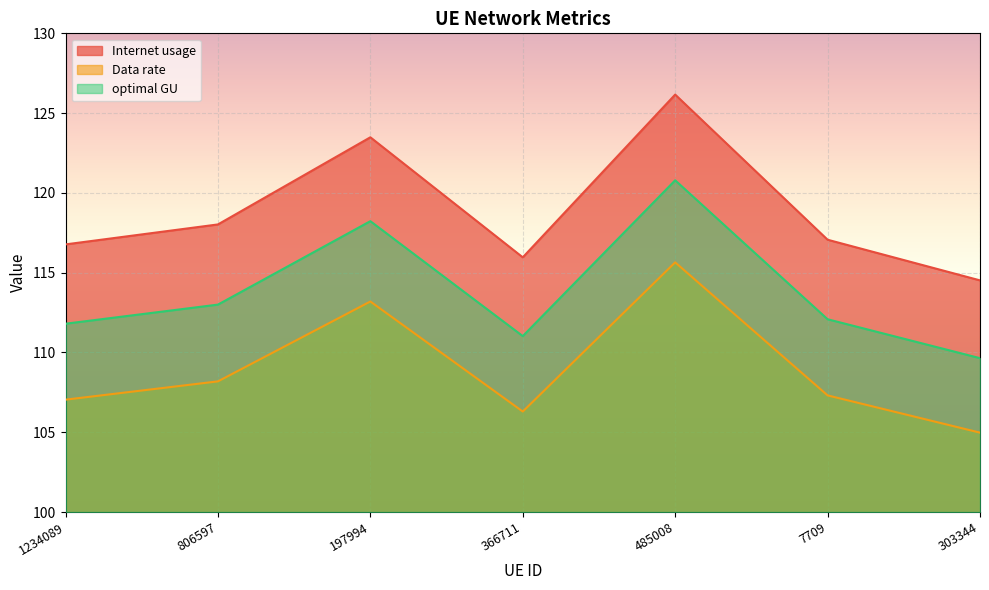

At how many categories does at least one series exceed 105?

7